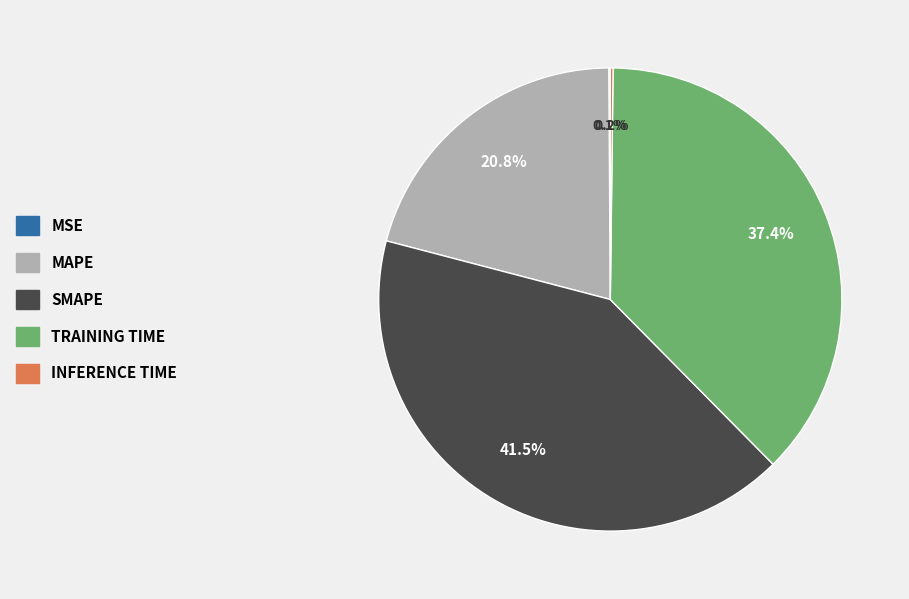

Is there a majority slice in this chart?

No